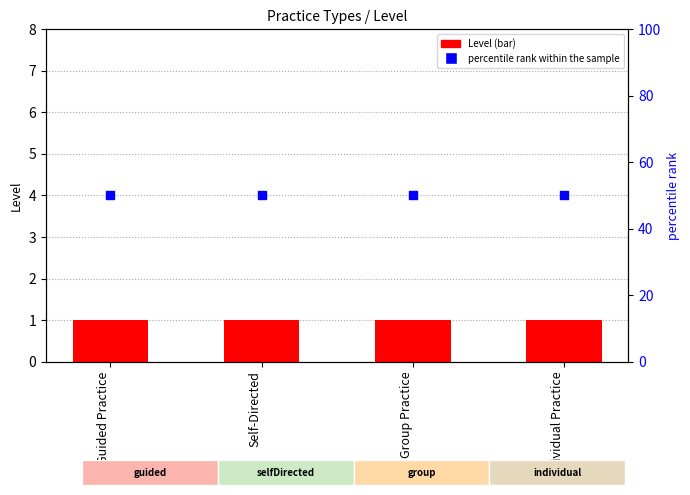

Which series contains the lowest Y value?

Level